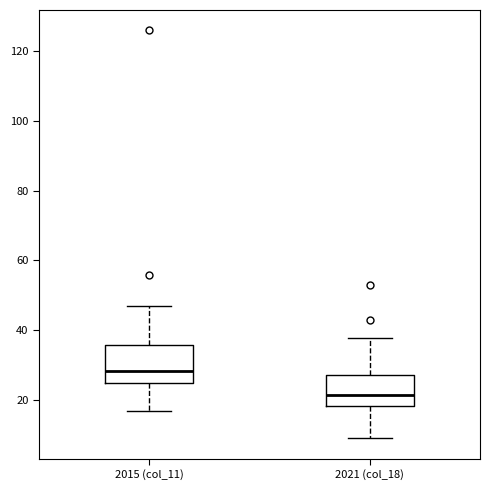

Reading left to right, read every box against the y-axis: the position of its median line, the range the box covers, and the ends of its whiskers. The values are not printed on the chart, so give them approximately, as read against the axis.

2015 (col_11): median 28, box 24 to 36, whiskers 16 to 46
2021 (col_18): median 22, box 18 to 28, whiskers 8 to 38